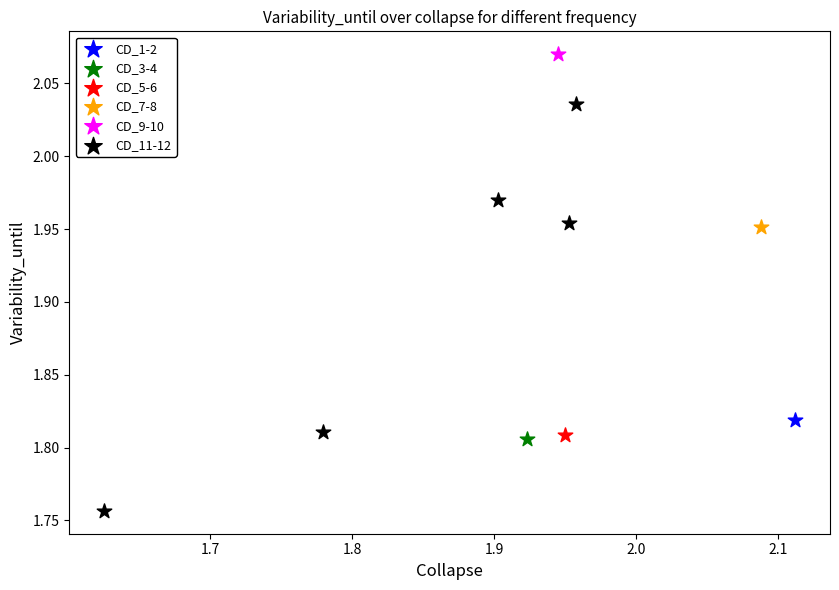

What are all the series names shown in the legend?

CD_1-2, CD_3-4, CD_5-6, CD_7-8, CD_9-10, CD_11-12